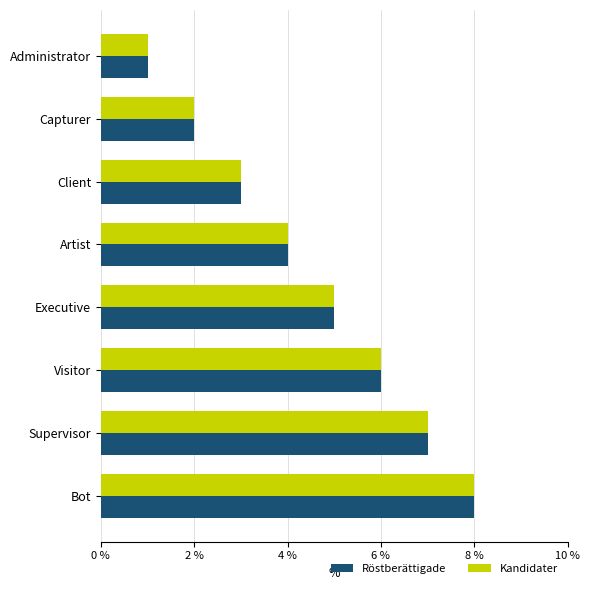

What is the sum of all Röstberättigade values?

36